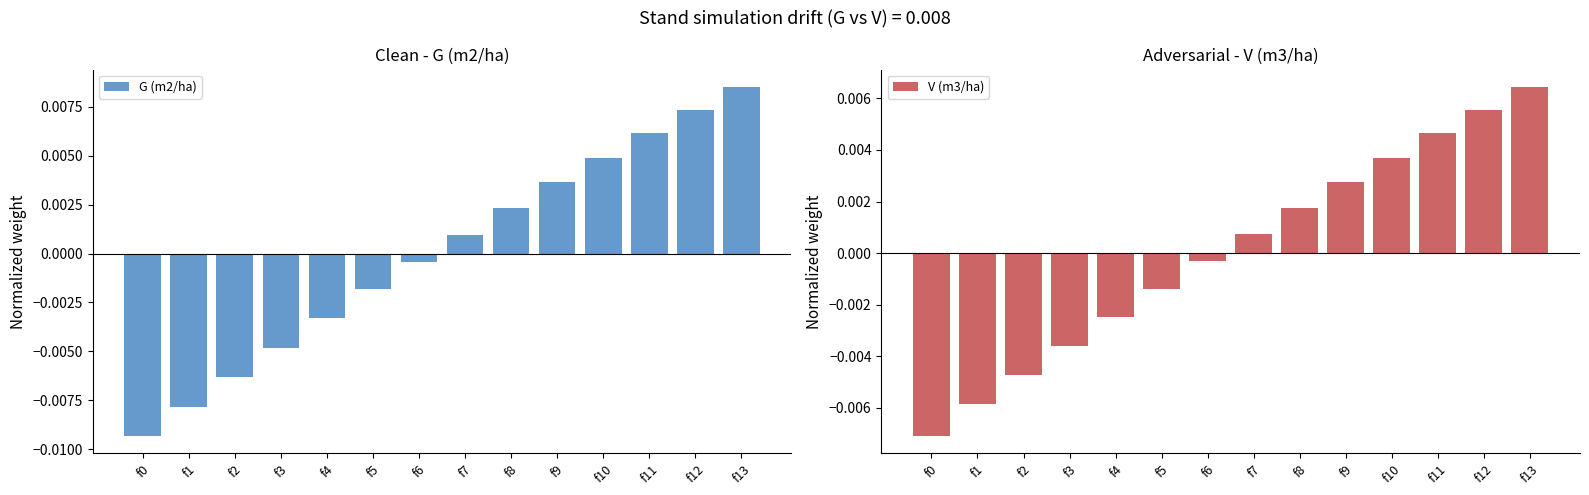

Between f9 and f7, which is larger?

f9